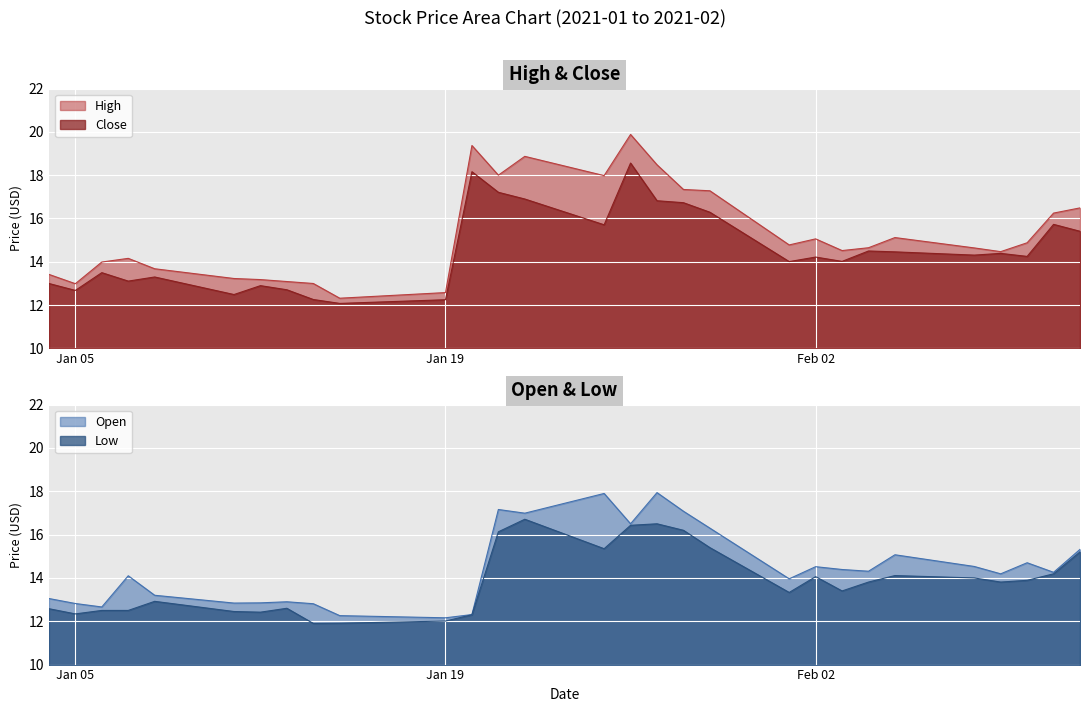

Which label corresponds to the largest value in the chart?

2021-01-26